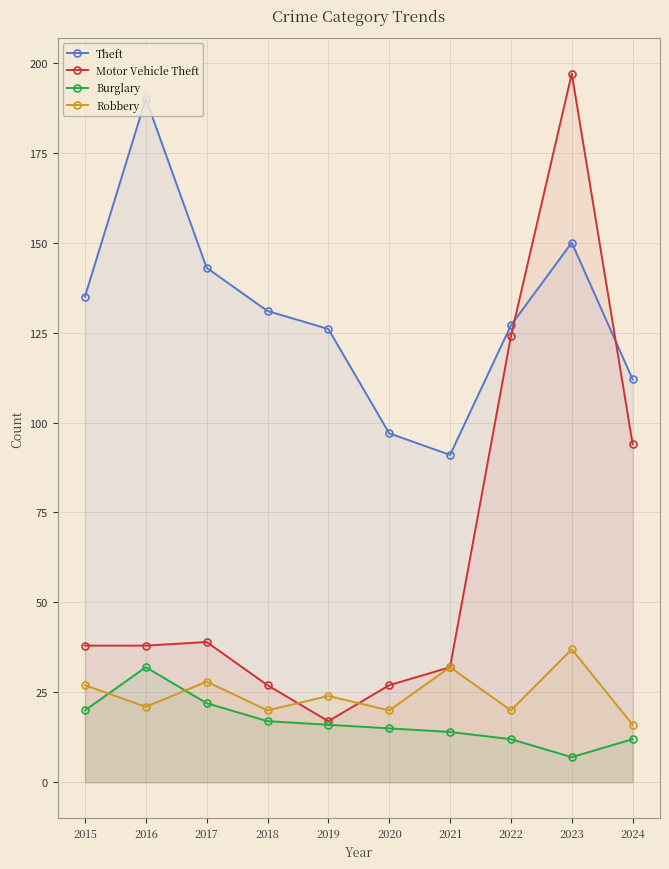

What is the value of the Burglary point at the 8th from the left?

12